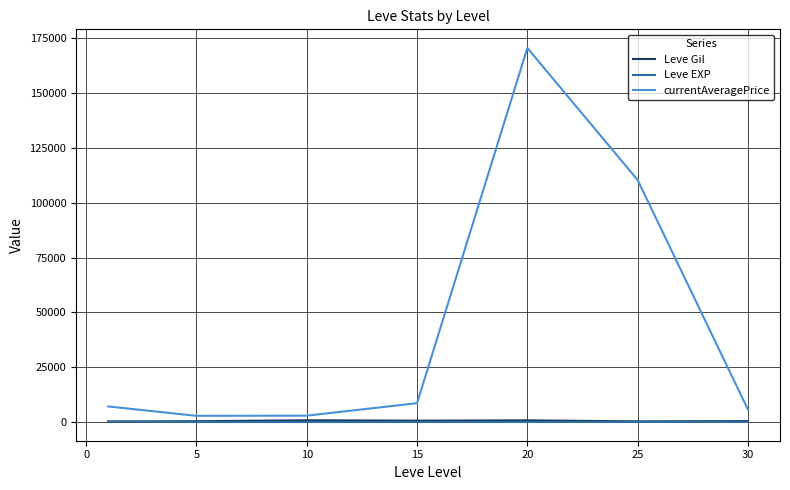

Which series has the widest spread of values?

currentAveragePrice